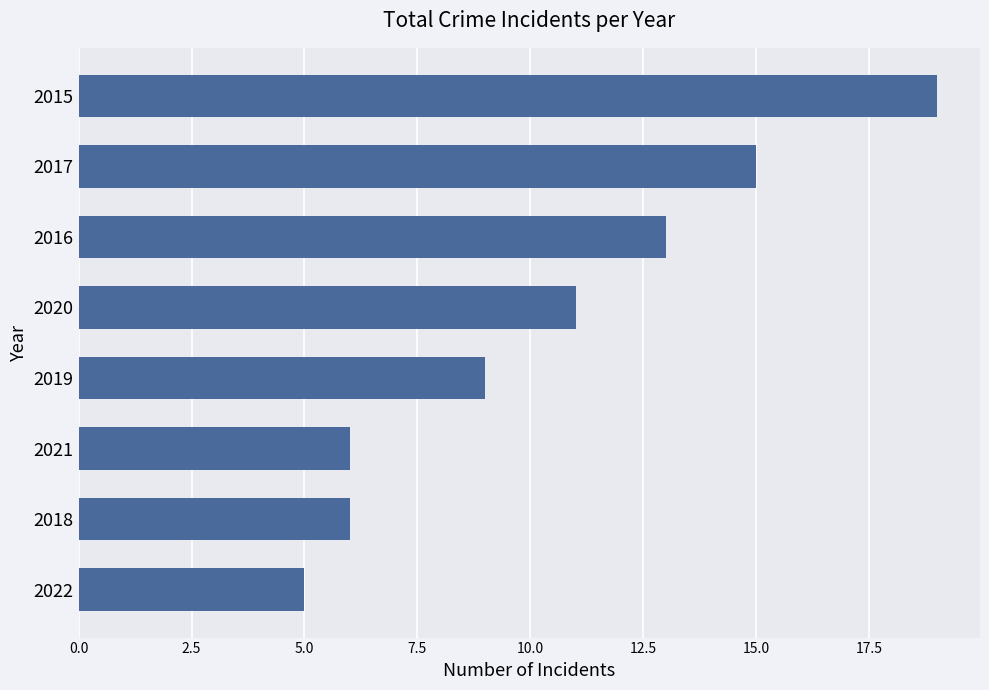

Between 2021 and 2022, which is larger?

2021